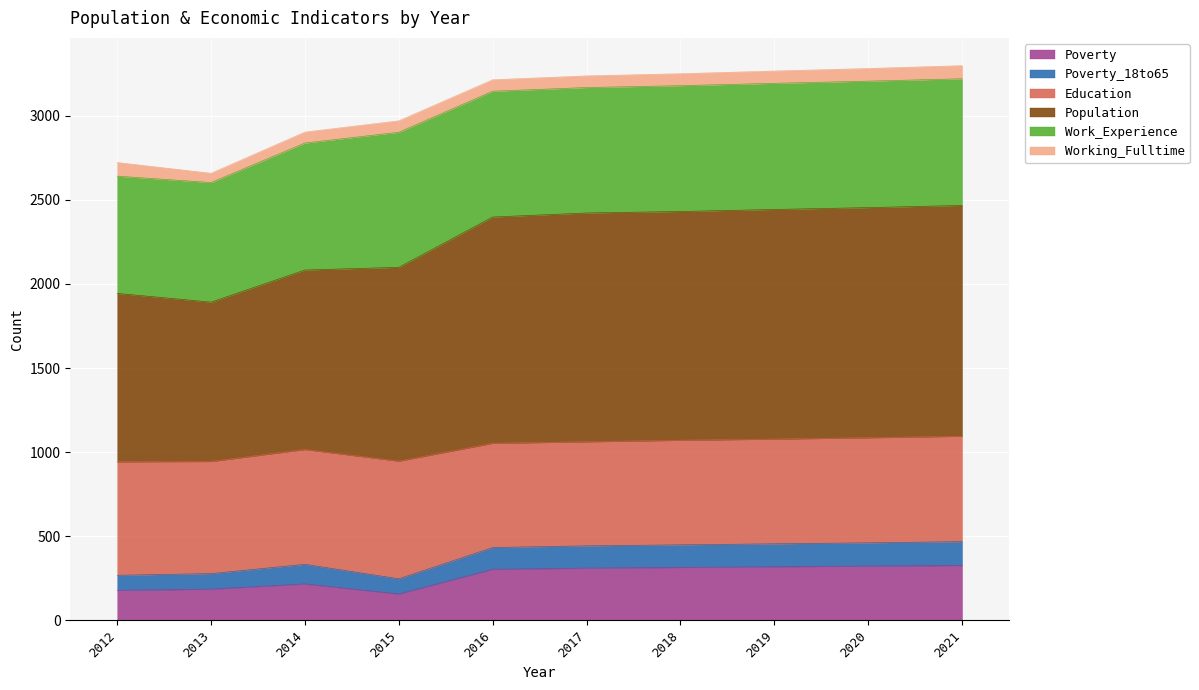

What is the lowest value of the Poverty series?

157